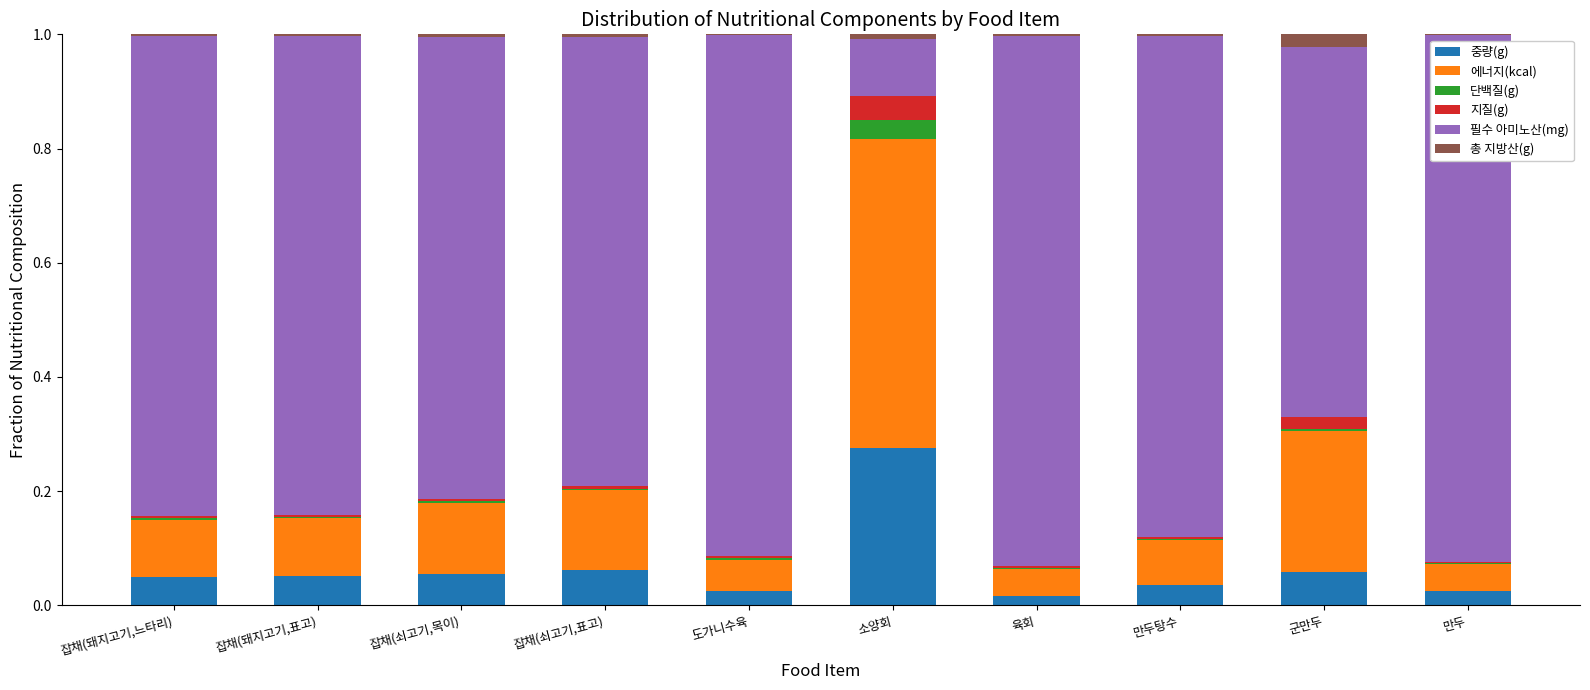

True or false: 중량(g) has a value of 0.1 at 잡채(쇠고기,목이).

True